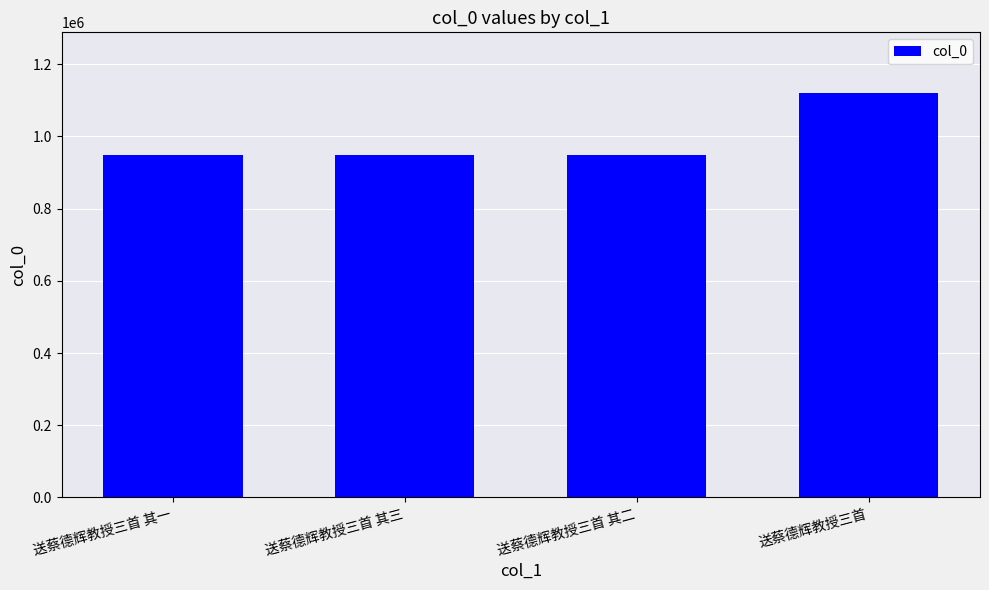

How many bars are there in total?

4